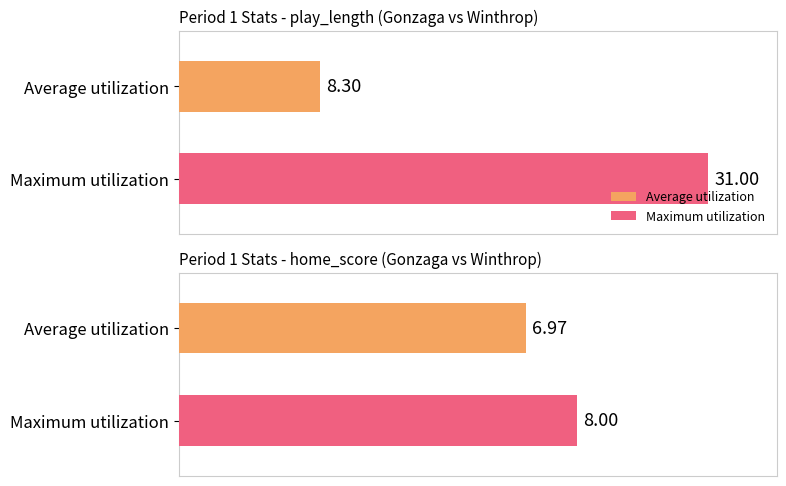

The value of Average utilization at Period 1 avg win_prob is 69.9. True or false?

False